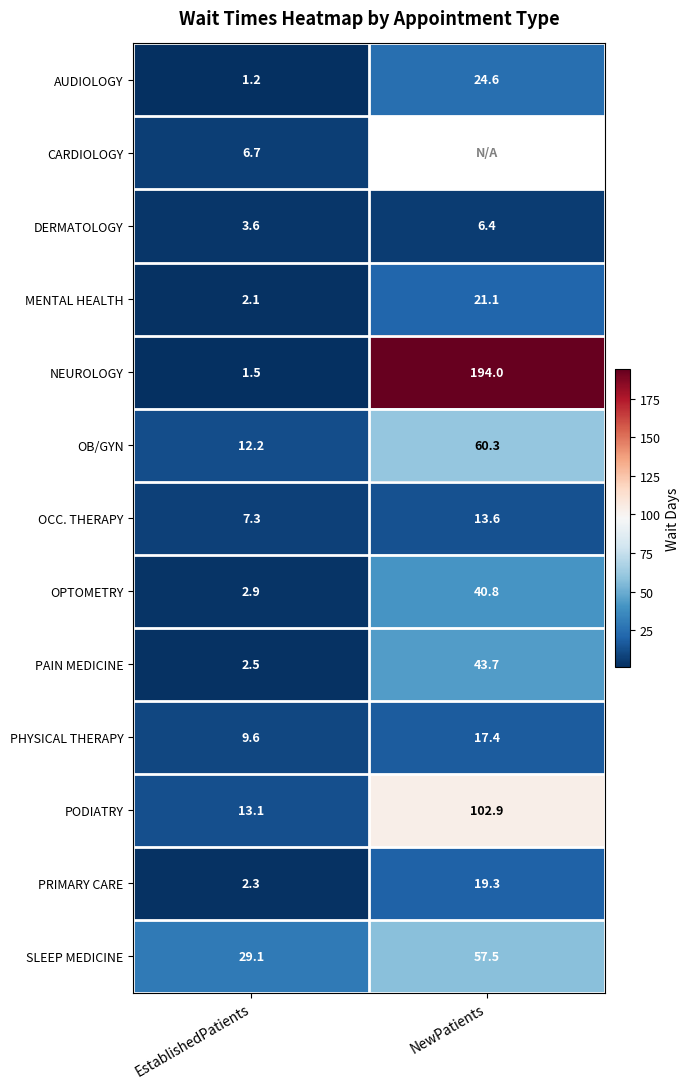

At which category is the sum across all series the highest?

EstablishedPatients